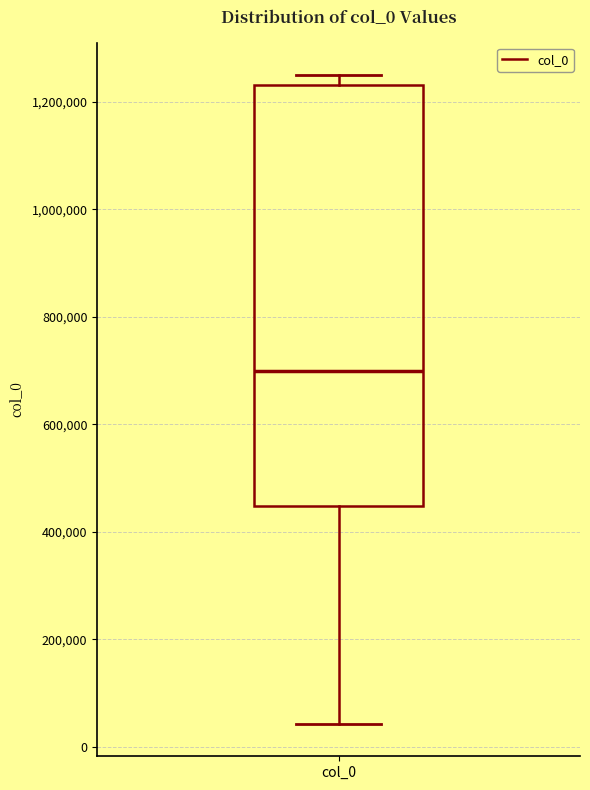

Transcribe this box plot: give where the median line is, the range the box spans, and where the two whiskers end, as read against the y-axis. The values are not printed on the chart, so give them approximately, as read against the axis.

median 700000, box 440000 to 1240000, whiskers 40000 to 1260000